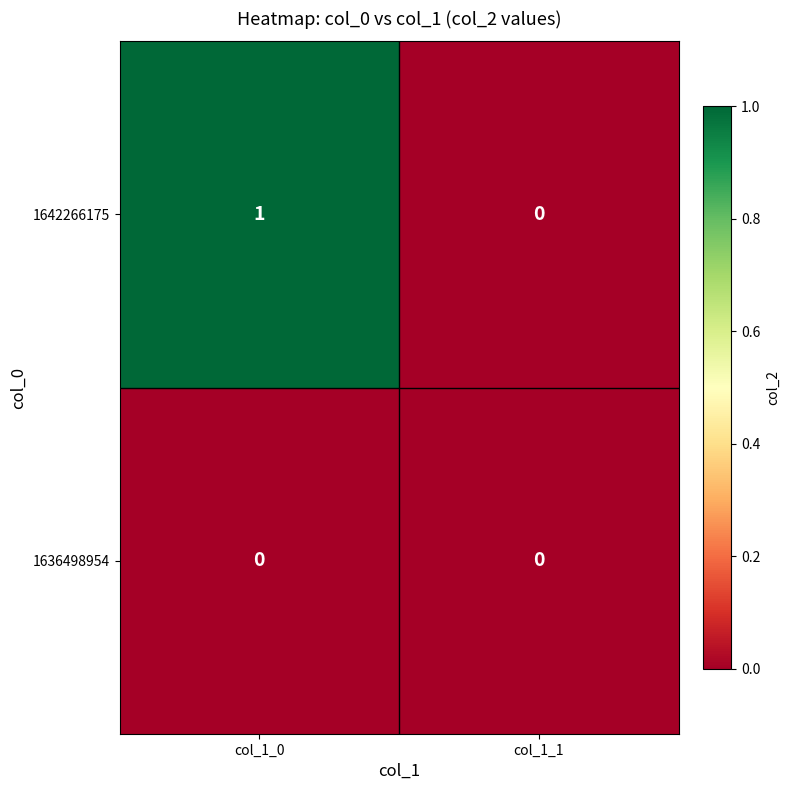

True or false: 1642266175 has a value of 0 at col_1_1.

True